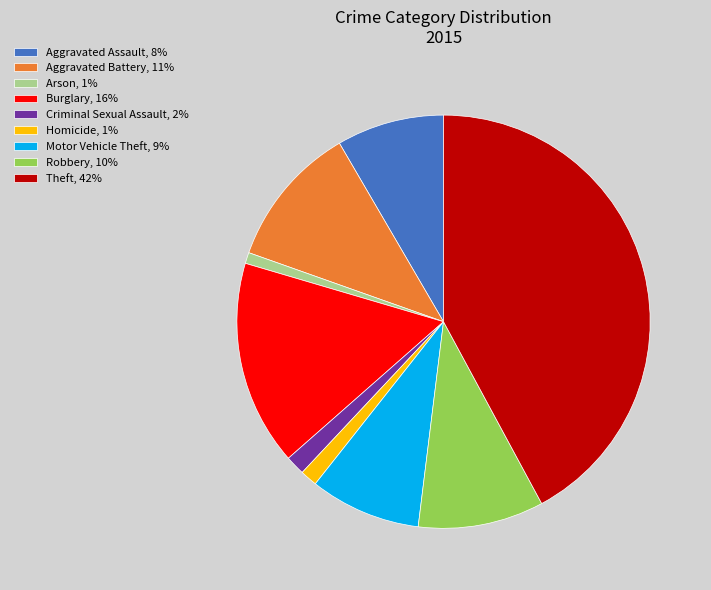

How many segments does this pie chart have?

9